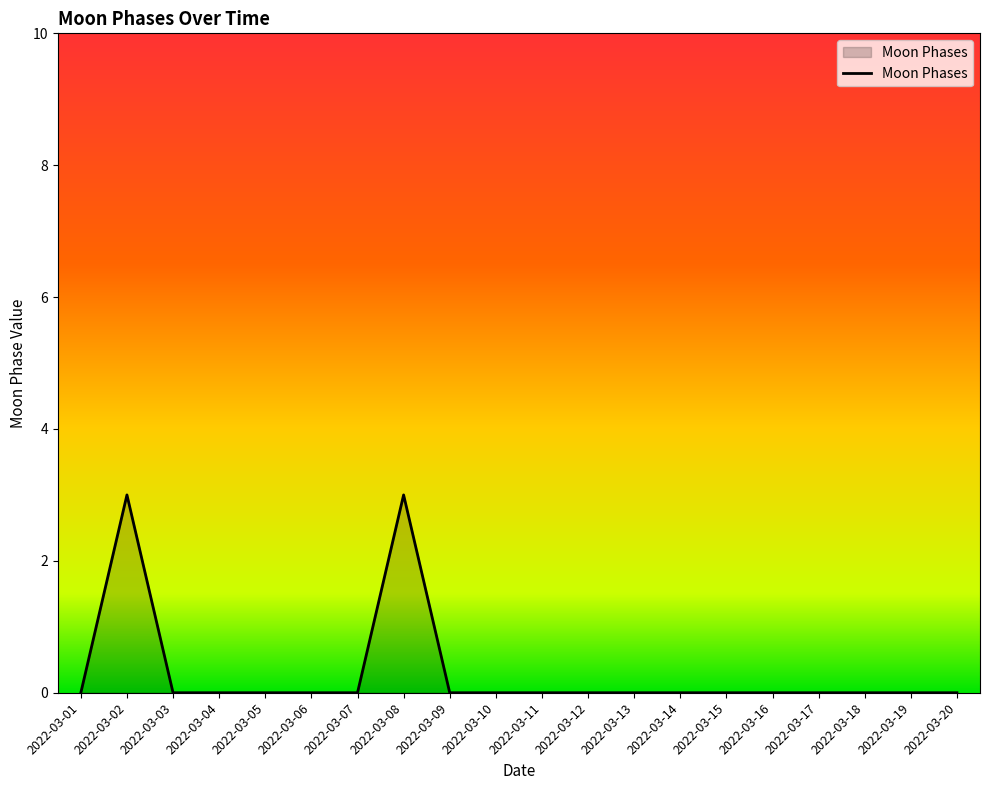

True or false: the data shows 0 at 2022-03-05.

True